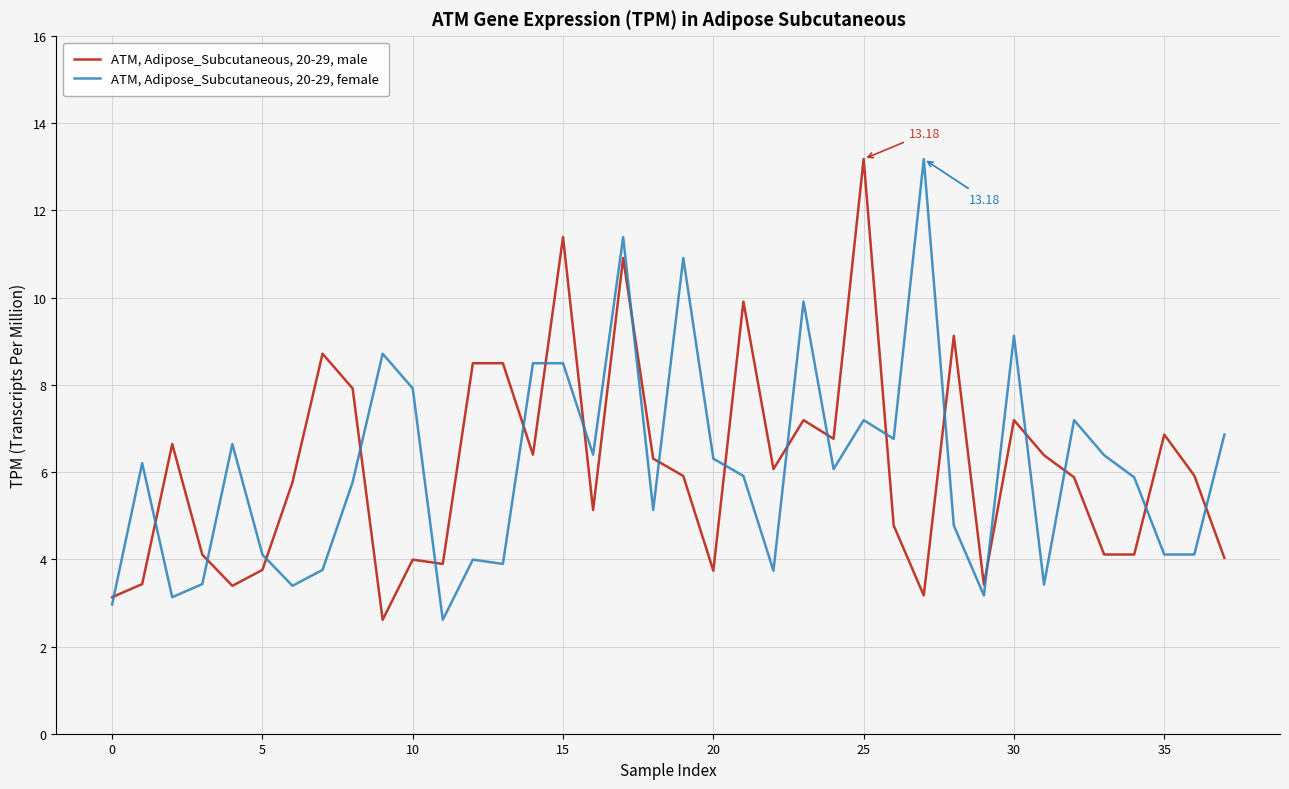

What is the difference between the maximum and minimum values in the ATM, Adipose_Subcutaneous, 20-29, female series?

10.6